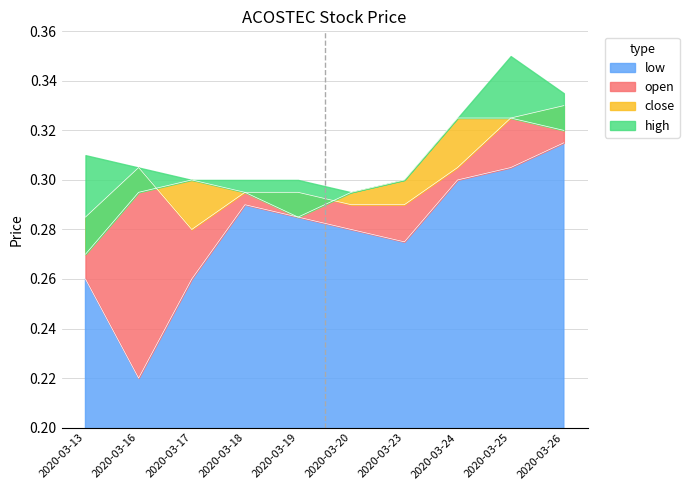

Is it true that low equals 0.4 at 2020-03-20?

False